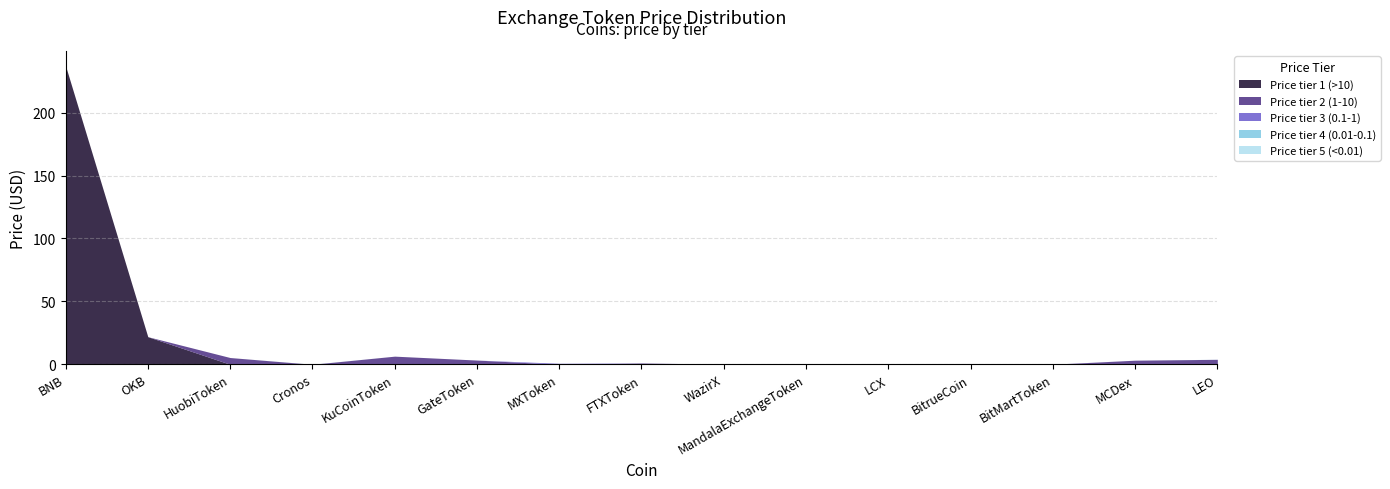

What is the difference between the second highest and second lowest values in the Price tier 3 (0.1-1) series?

0.1